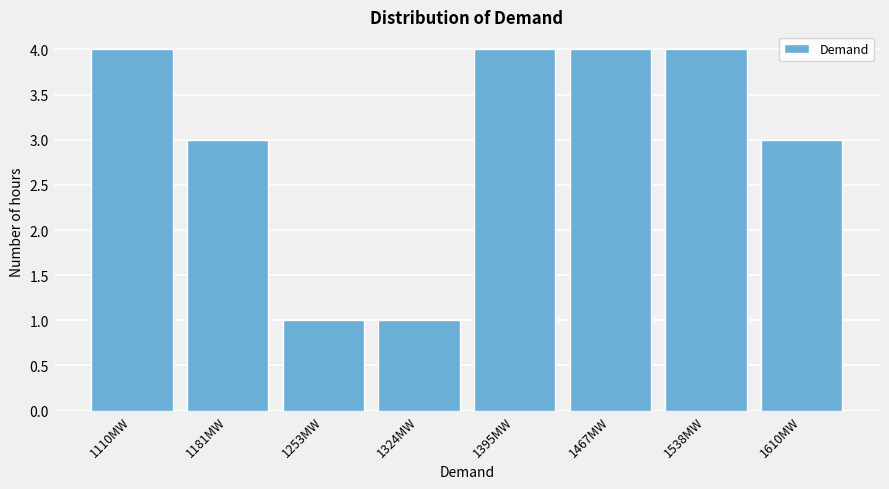

Reading right to left, transcribe all the data shown in this chart.

3	4	4	4	1	1	3	4